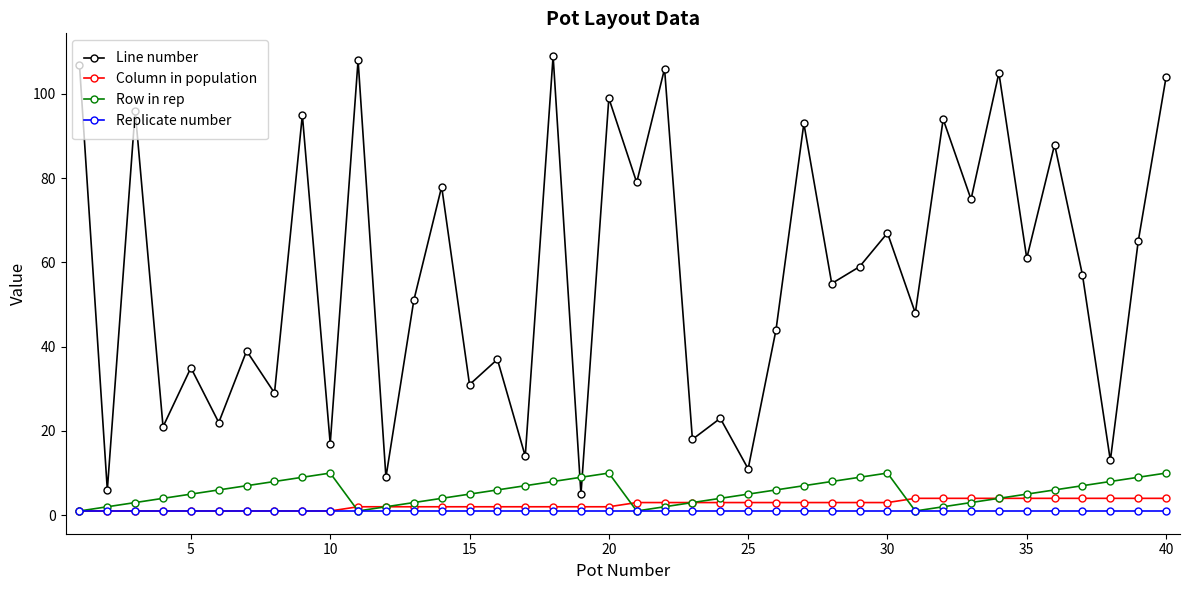

What is the difference between the maximum and minimum values in the Row in rep series?

9